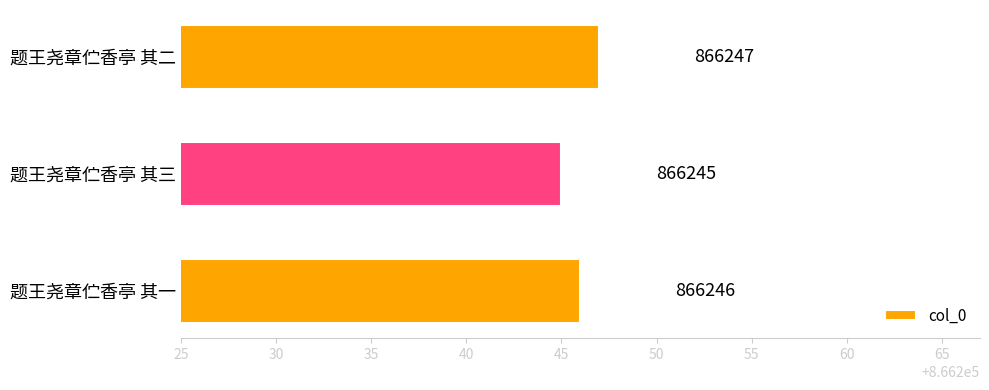

Where is the data nearest to the value 866246?

题王尧章伫香亭 其一